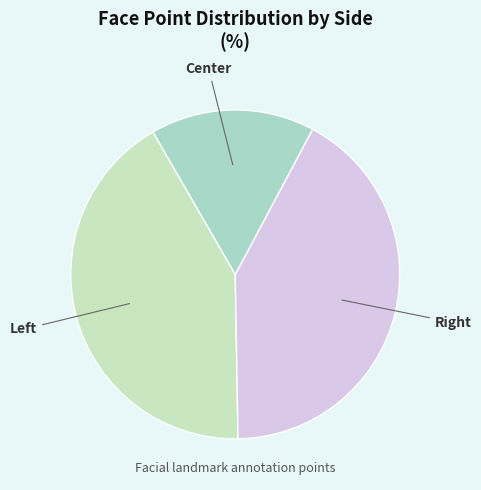

Which slice is the smallest?

Center